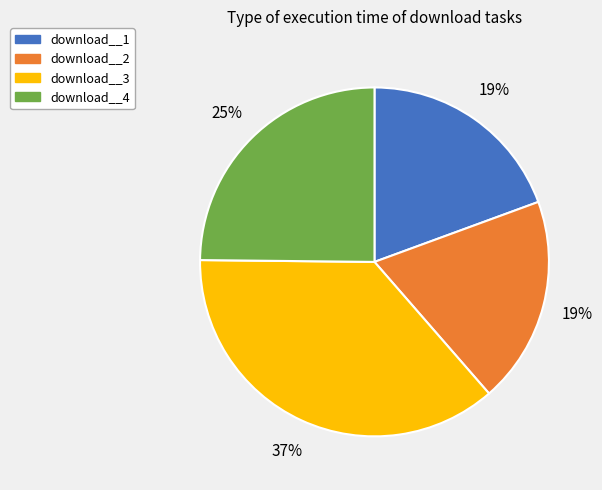

Between download__4 and download__3, which is larger?

download__3